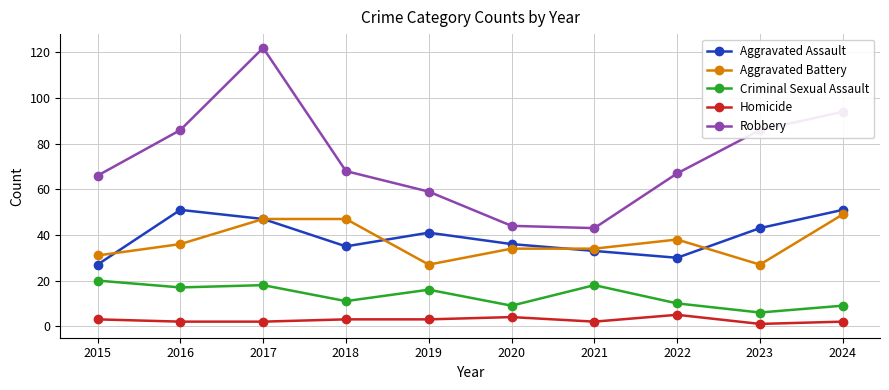

What is the highest value of the Criminal Sexual Assault series?

20